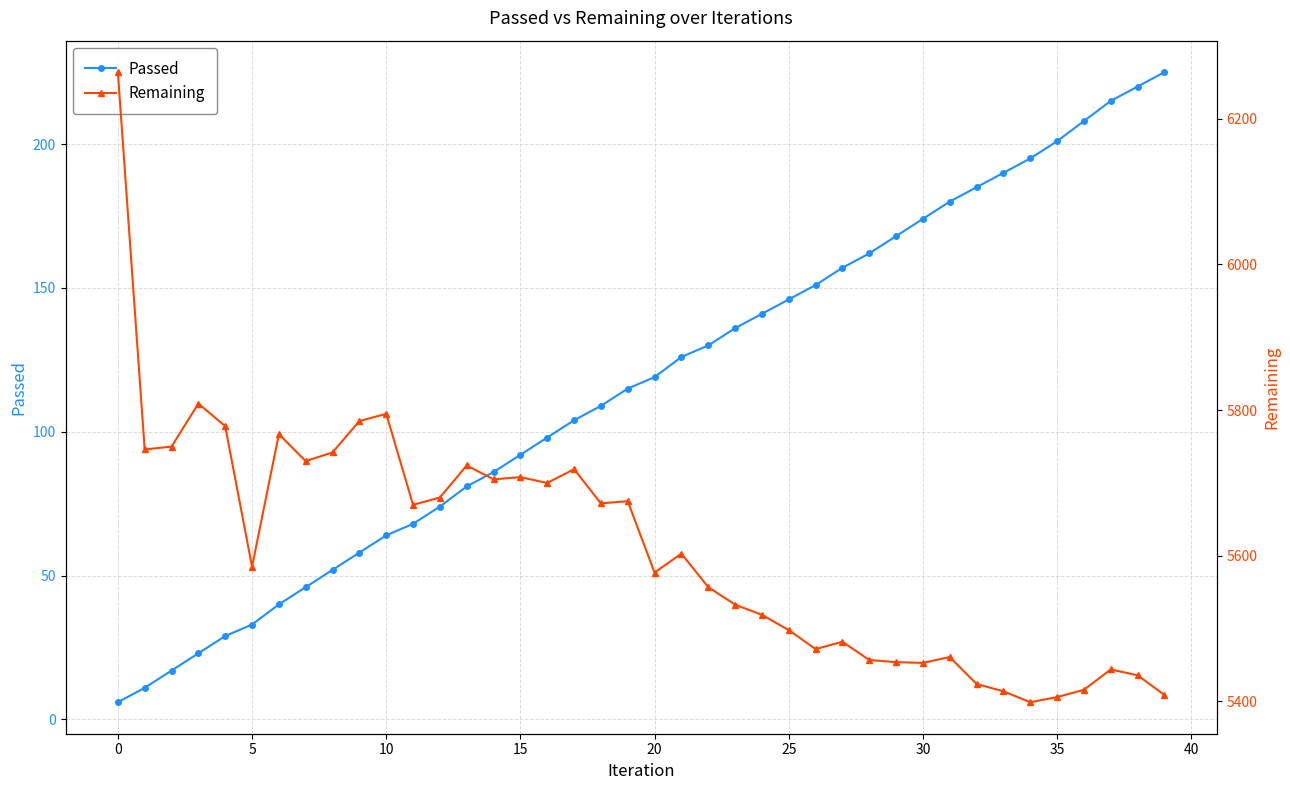

What is the sum of all Remaining values?

224418